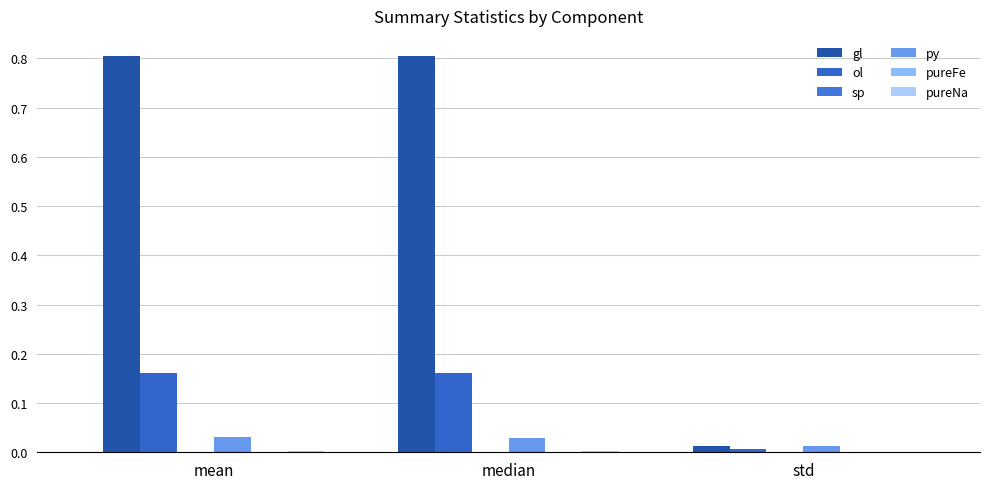

Count the py values in the range 0 to 1.

3